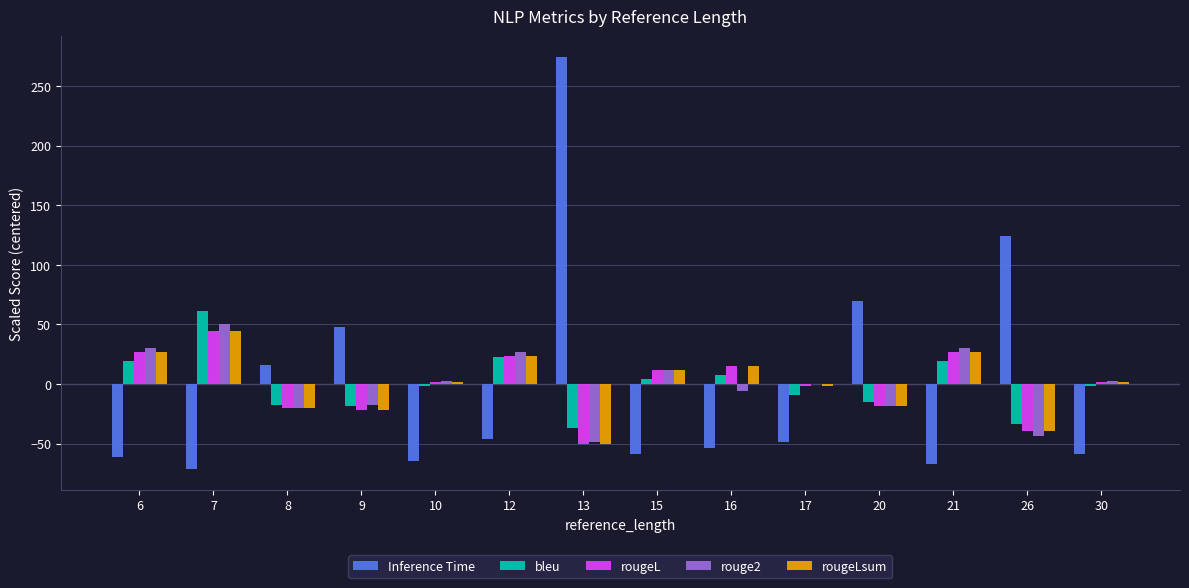

The Inference Time series shows -46.6 at 12. True or false?

True